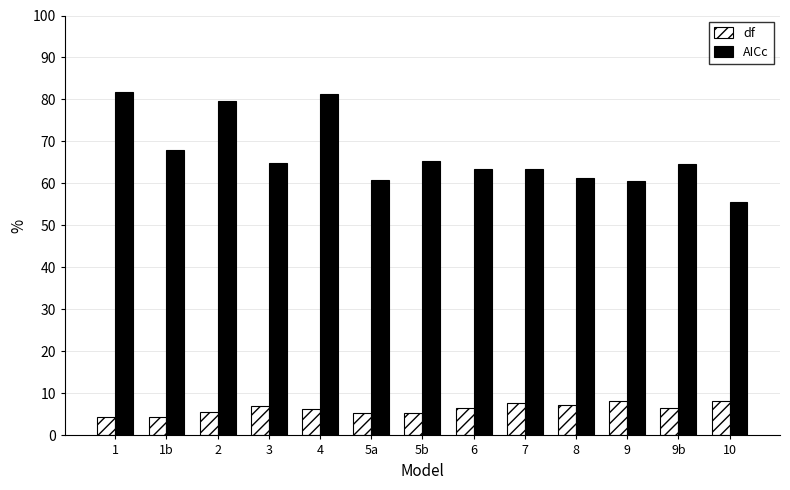

What is the difference between the maximum and minimum values in the AICc series?

26.1